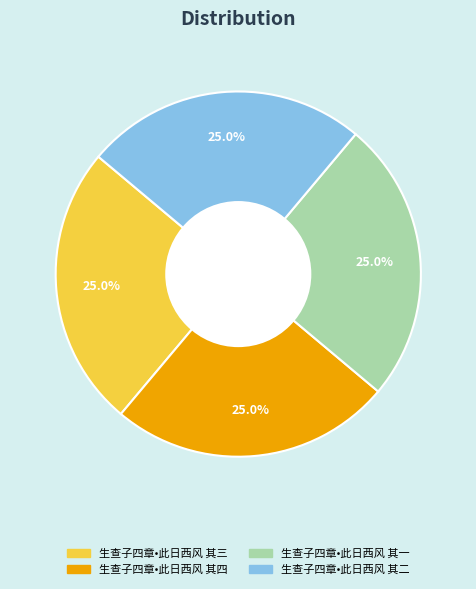

To the nearest percent, what is the average slice percentage?

25%